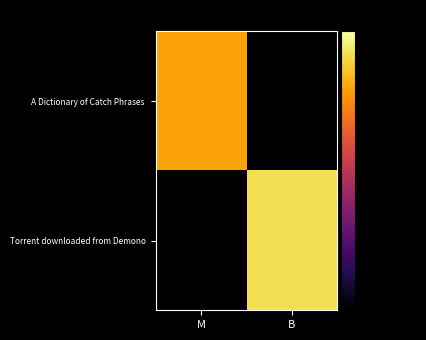

Rank the series at B from lowest to highest value.

A Dictionary of Catch Phrases, Torrent downloaded from Demono